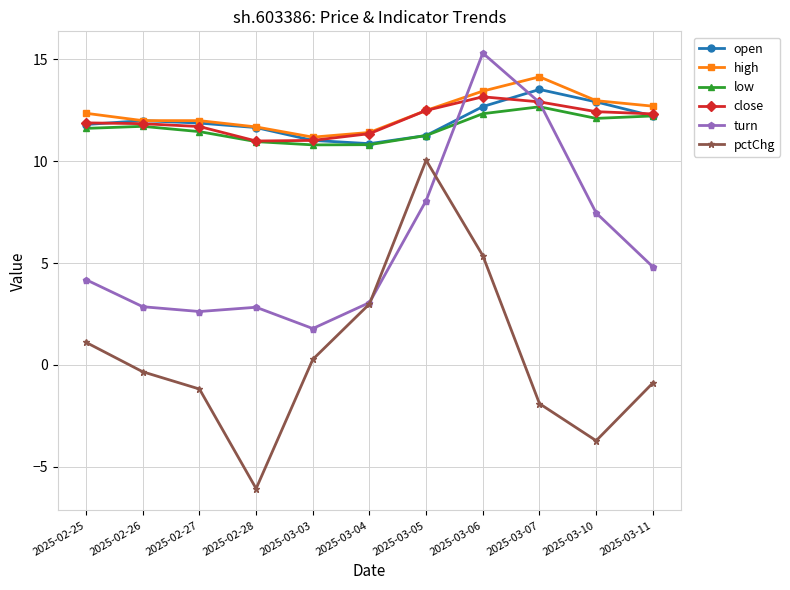

What is the difference between the highest and lowest values at 2025-02-25?

11.2